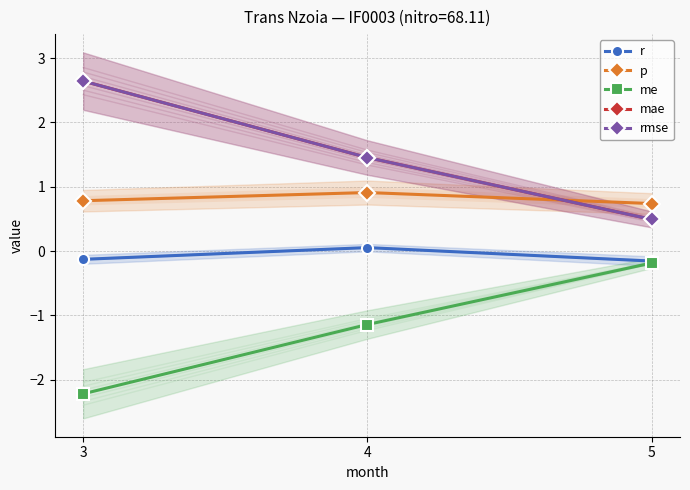

The me series shows -0.4 at 4. True or false?

False